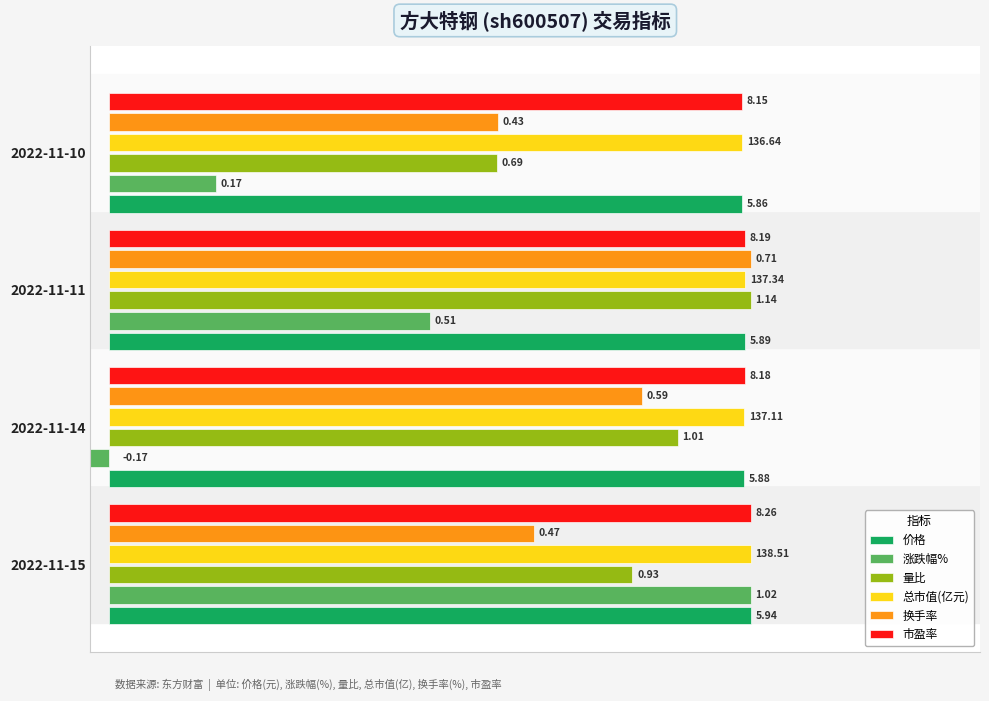

What position from the left is 4?

4